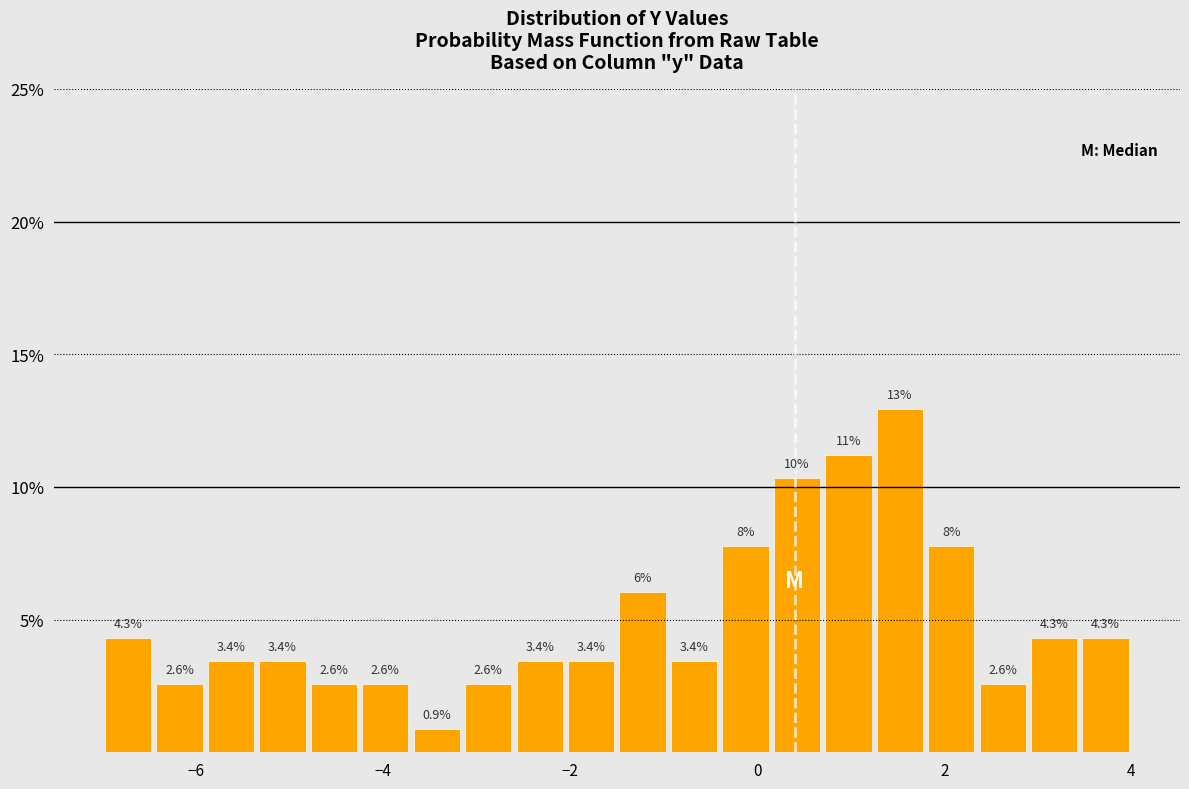

Read against the x-axis, roughly where is the centre of the tallest bar?

1.6